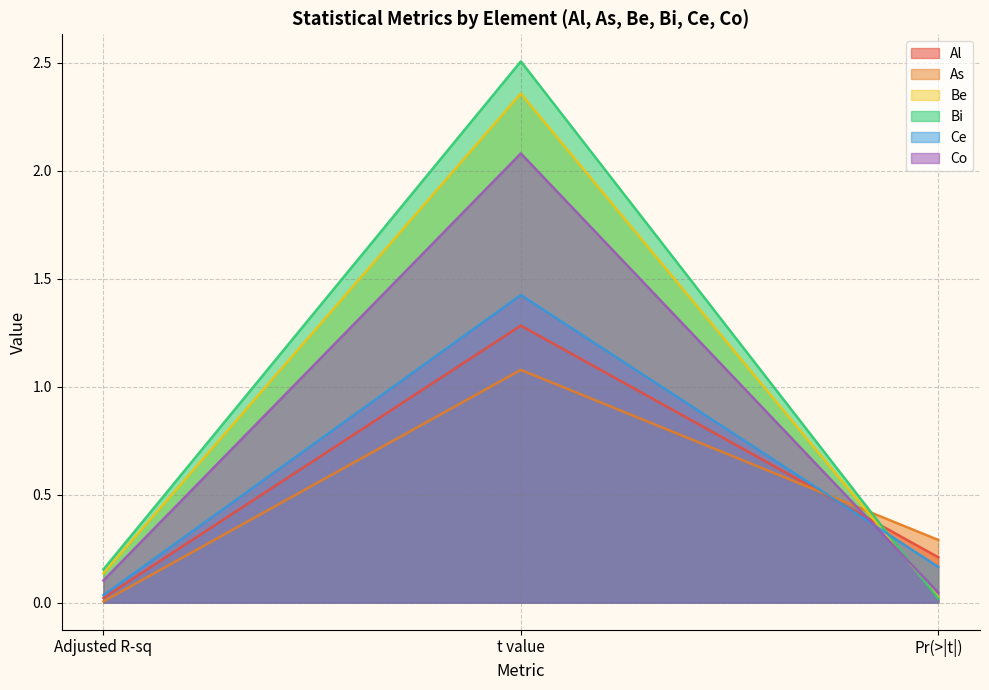

What is the label of the 2nd point from the left?

t value